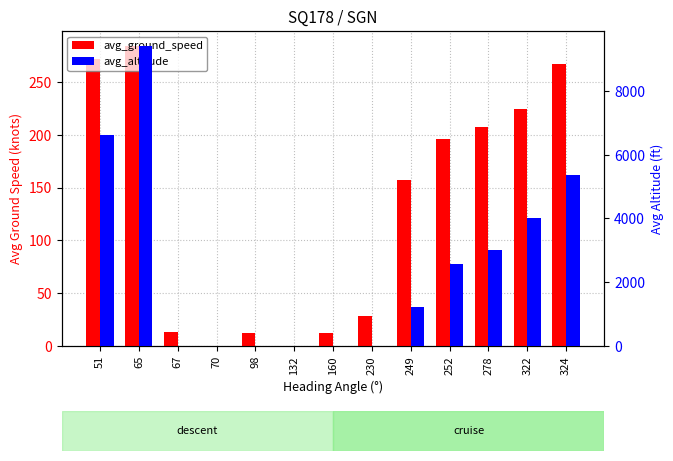

What is the spread (max minus min) of values at 249?

1059.3